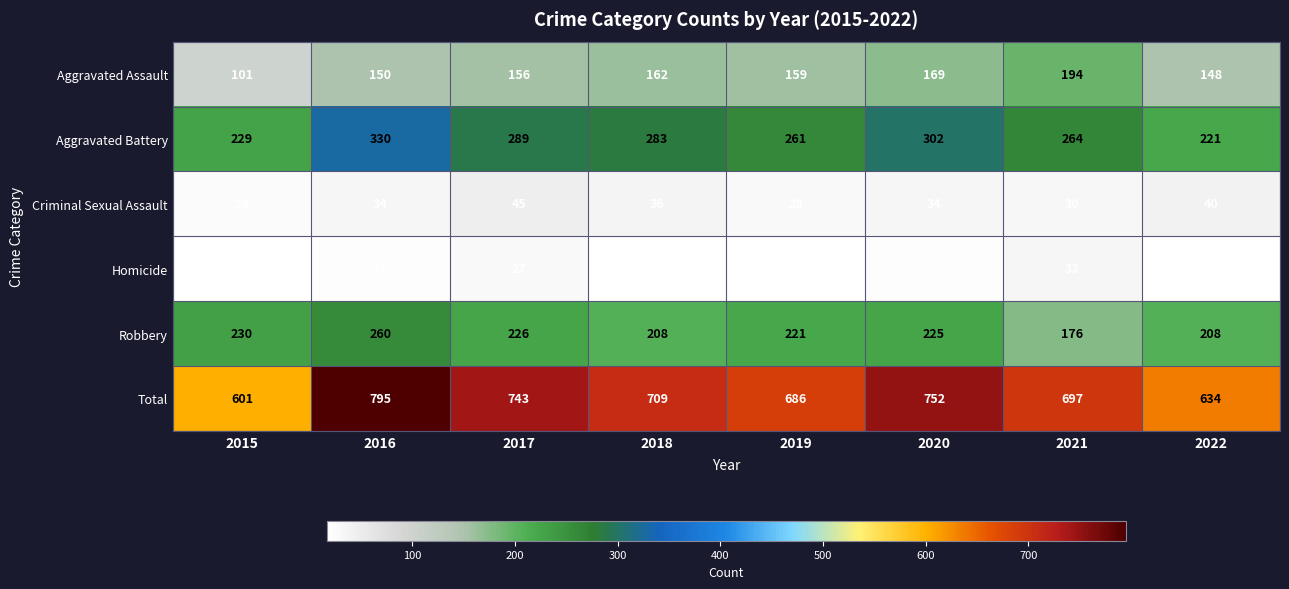

Count the number of data series in this chart.

6